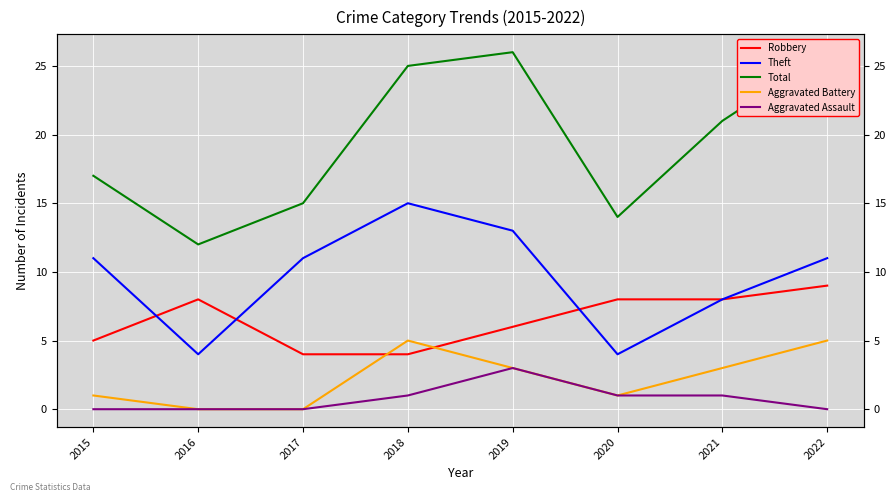

How many interior local peaks does the Aggravated Battery series have?

1